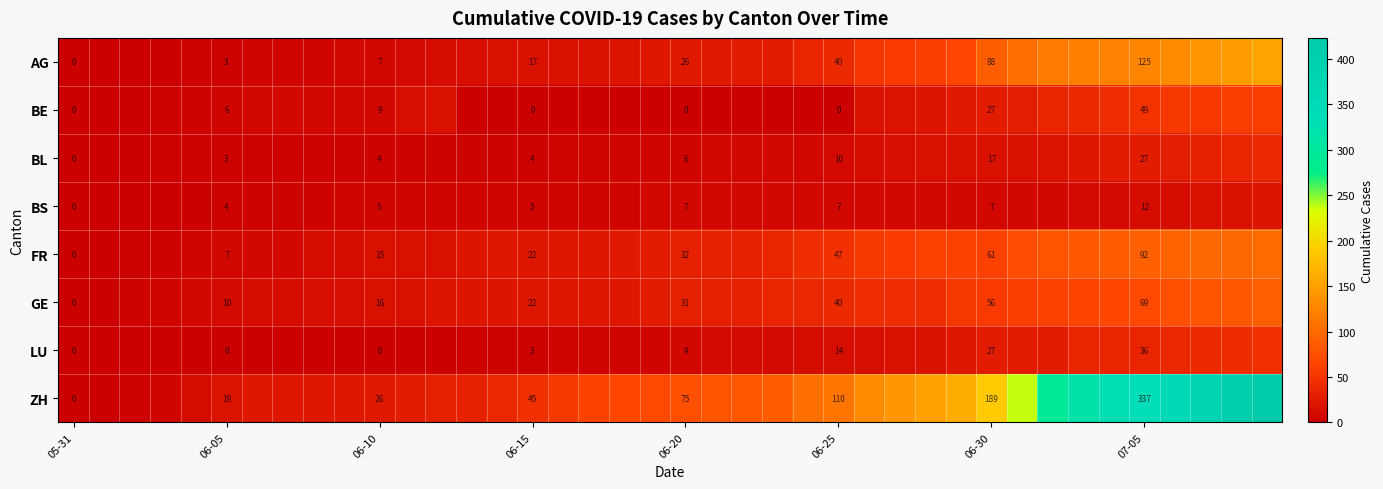

What is the total value across all series at 06-25?

268